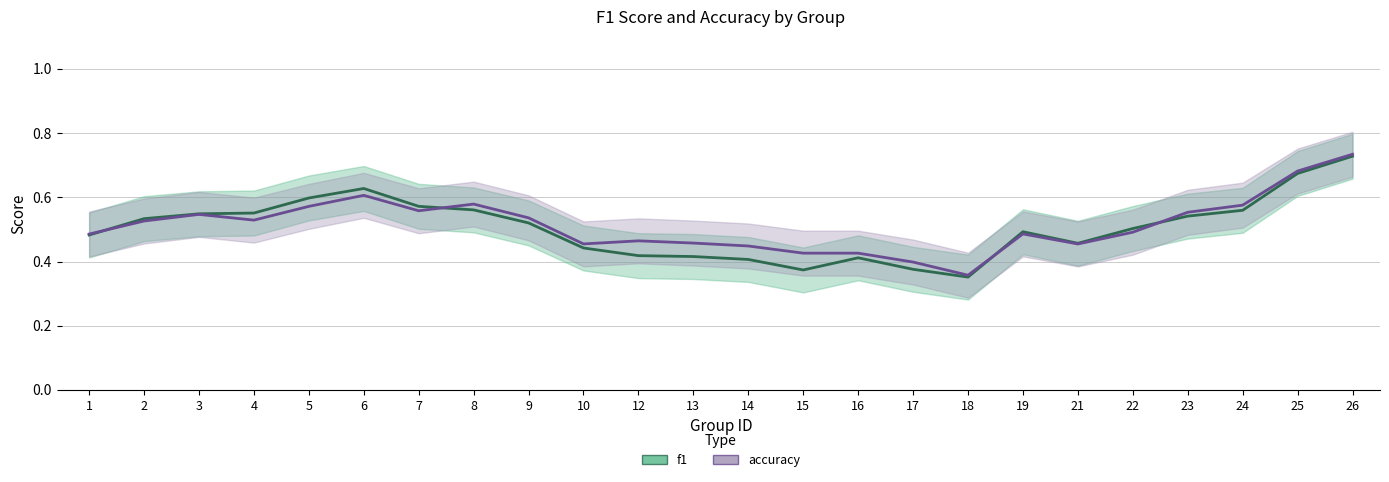

At 22, list the series in order from largest to smallest.

f1, accuracy